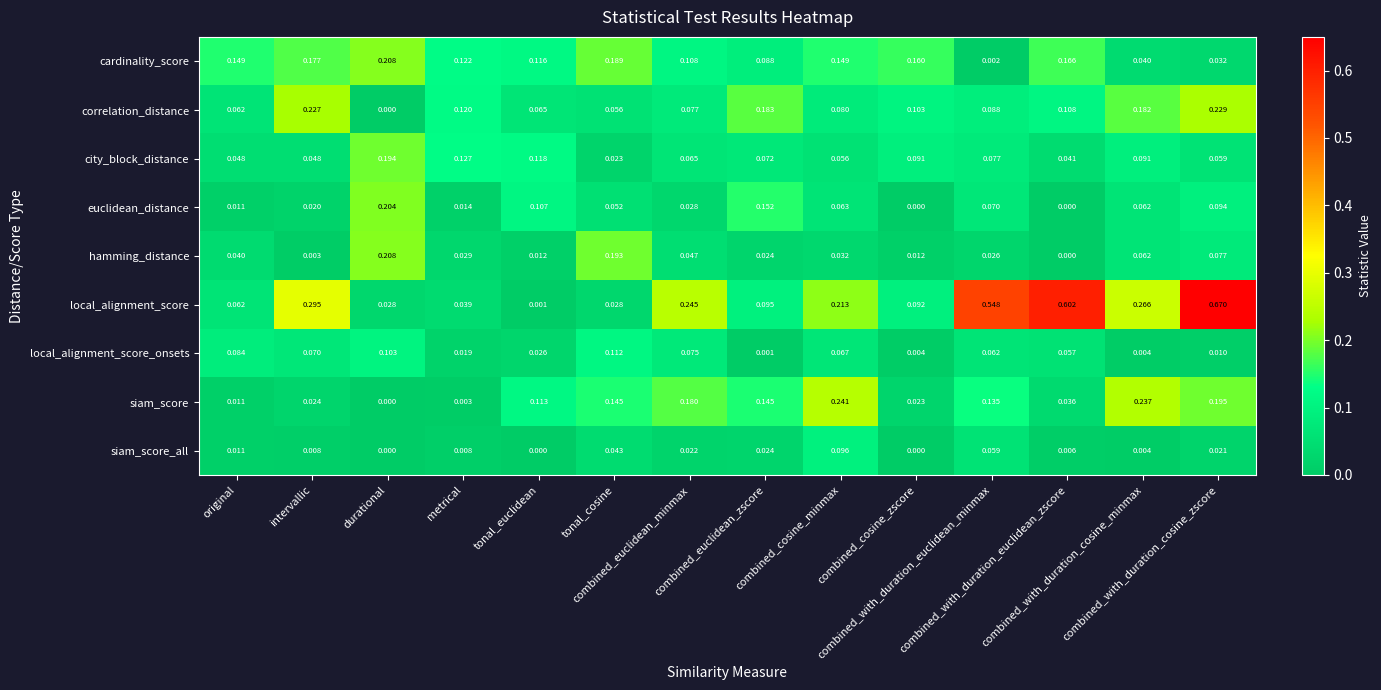

Which series has the widest spread of values?

local_alignment_score